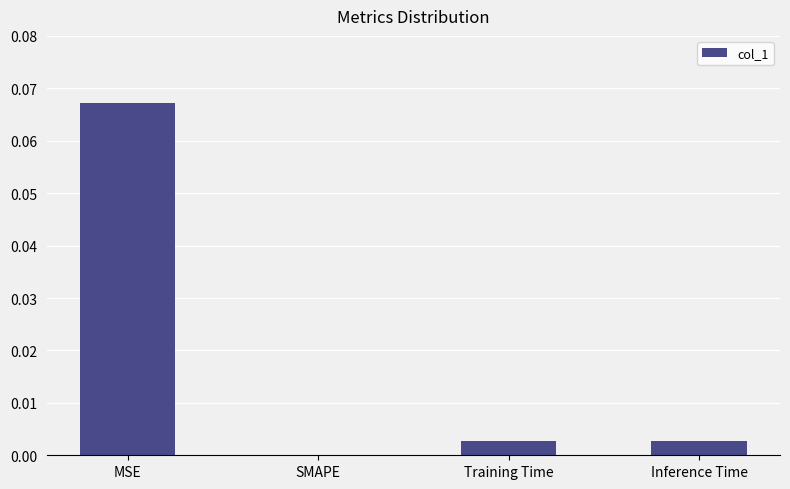

The chart shows a value of 0.0 at SMAPE. True or false?

True